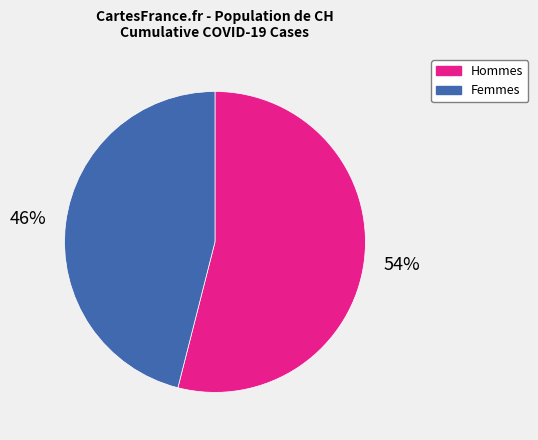

To the nearest percent, what is the average slice percentage?

50%